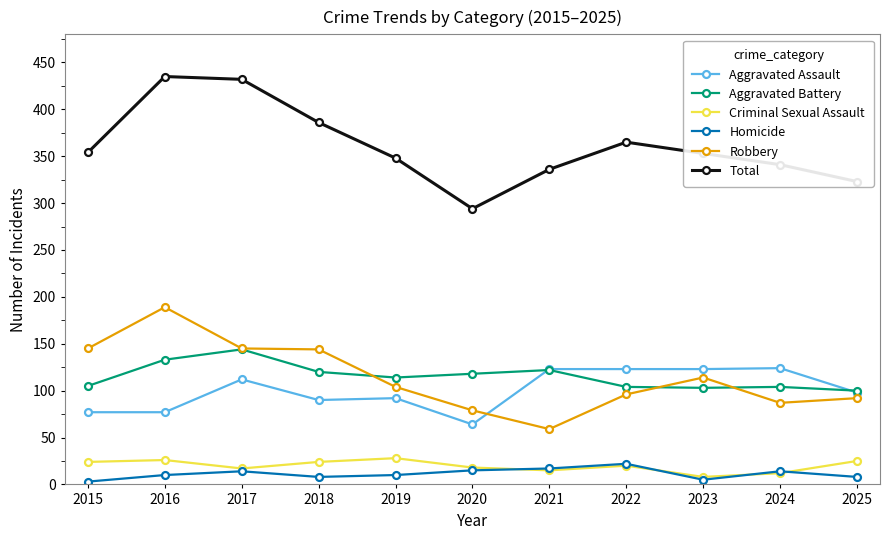

True or false: Aggravated Assault and Criminal Sexual Assault cross at least once.

False